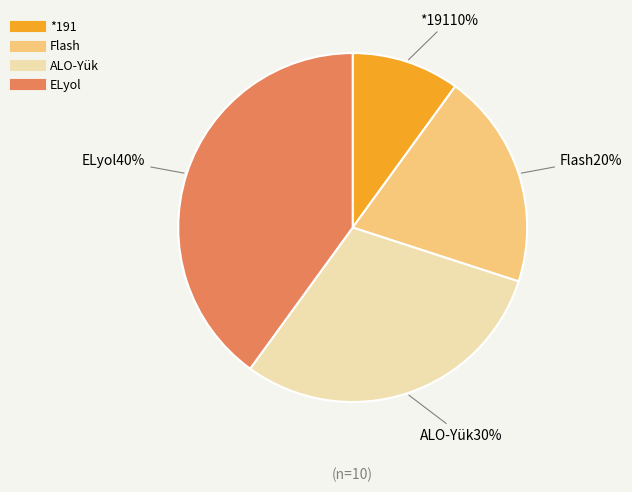

To the nearest percent, what is the average slice percentage?

25%